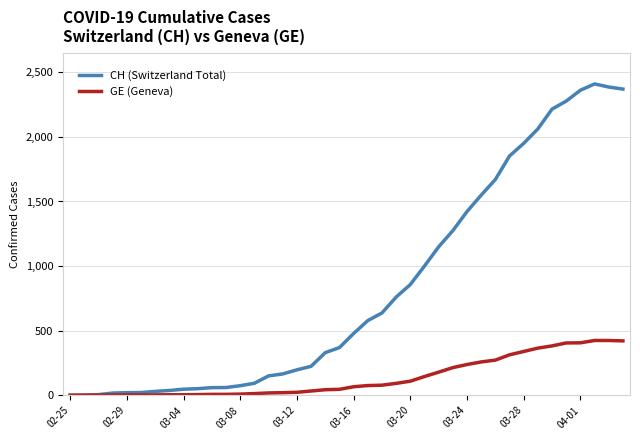

List the series in order of their overall mean, lowest first.

GE (Geneva), CH (Switzerland Total)